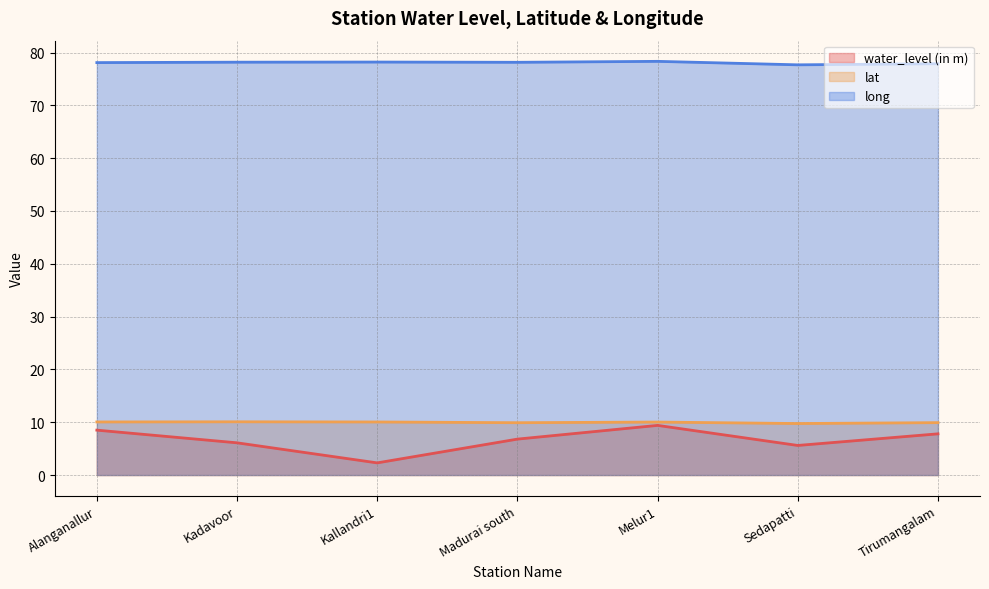

List the labels in order of water_level (in m) value, largest first.

Melur1, Alanganallur, Tirumangalam, Madurai south, Kadavoor, Sedapatti, Kallandri1